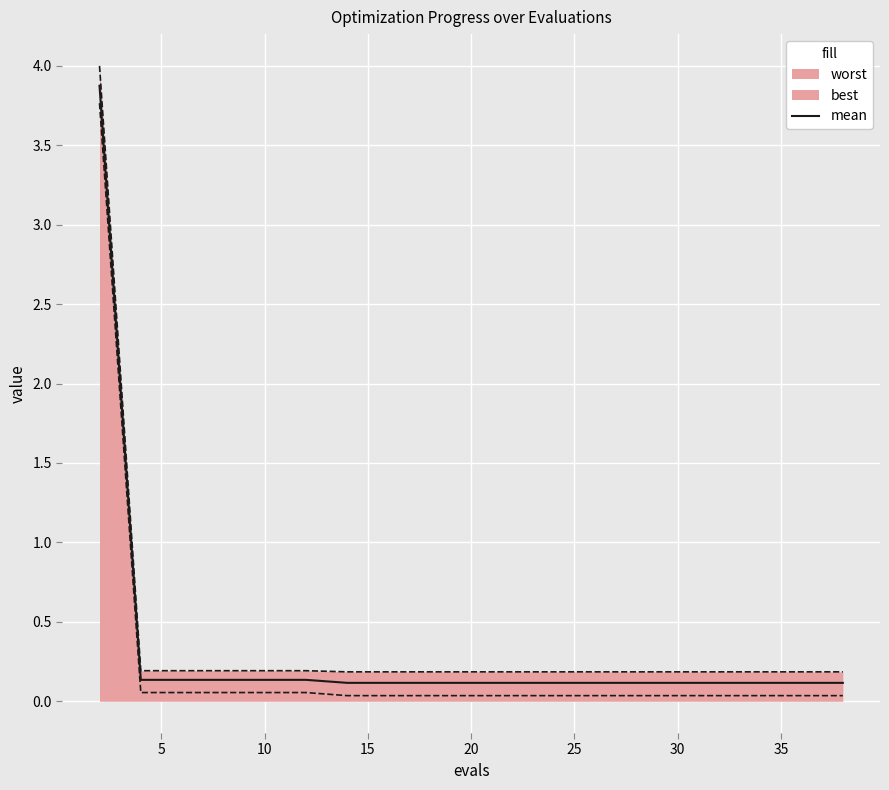

Is it true that mean equals 0.1 at 10?

True